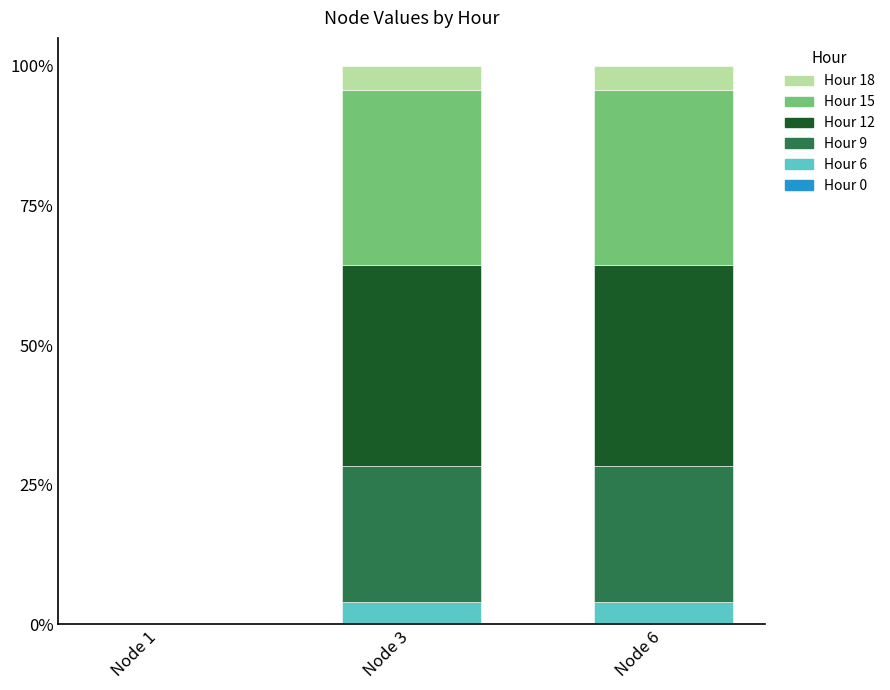

Count the number of data series in this chart.

6